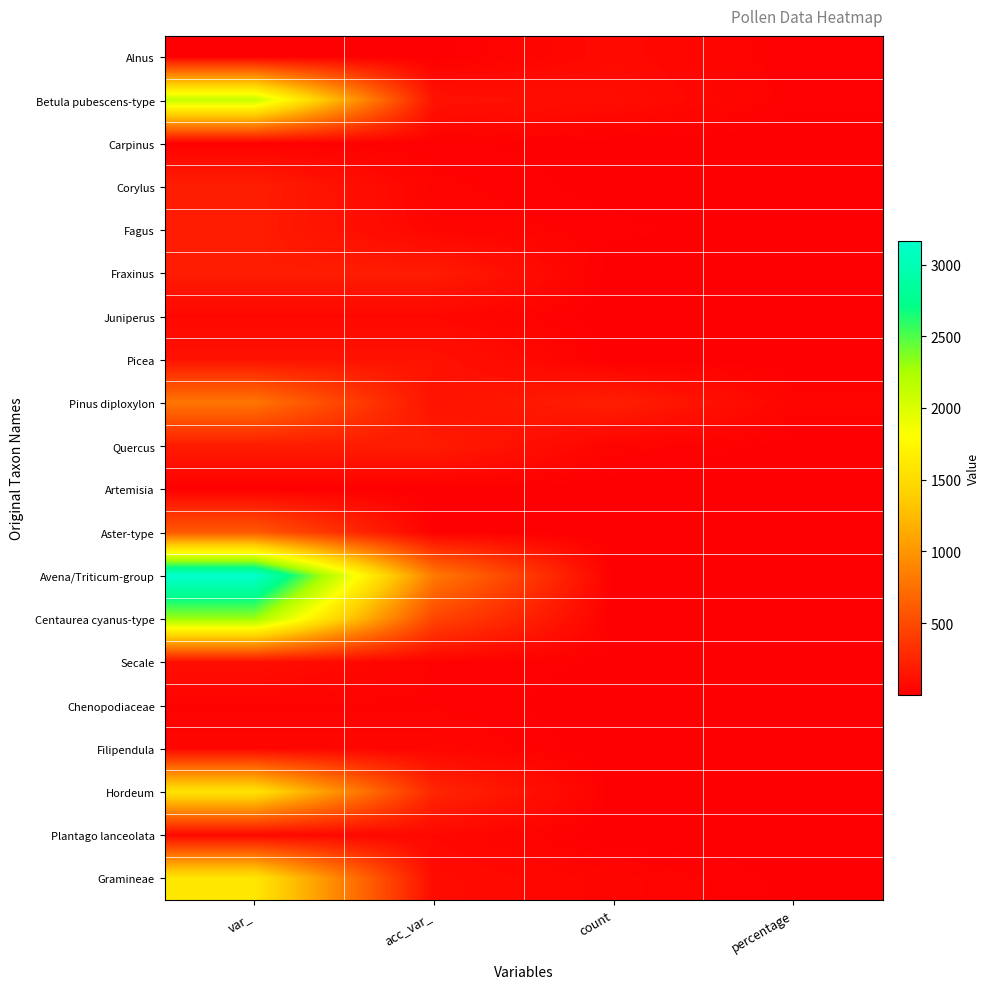

What is the greatest value displayed?

3164.0